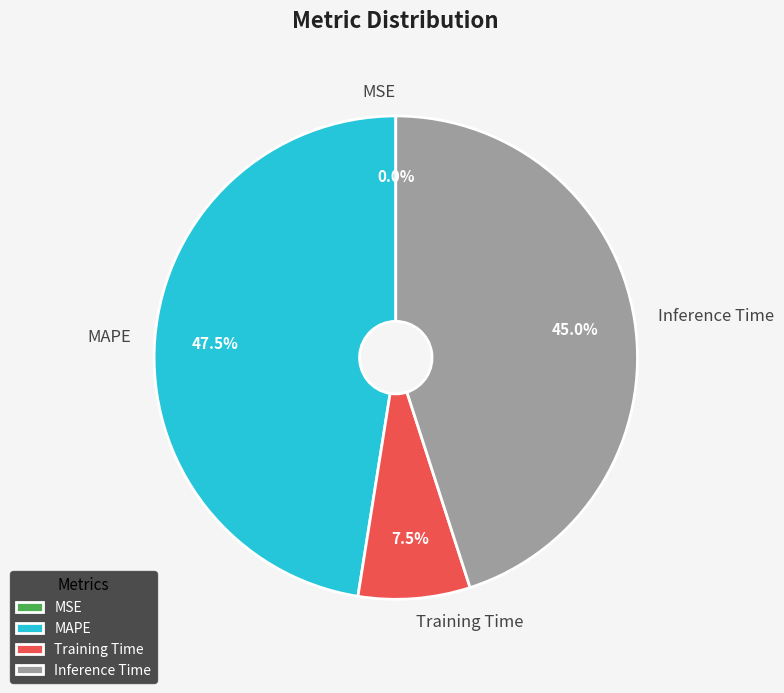

What is the largest slice in the pie chart?

MAPE